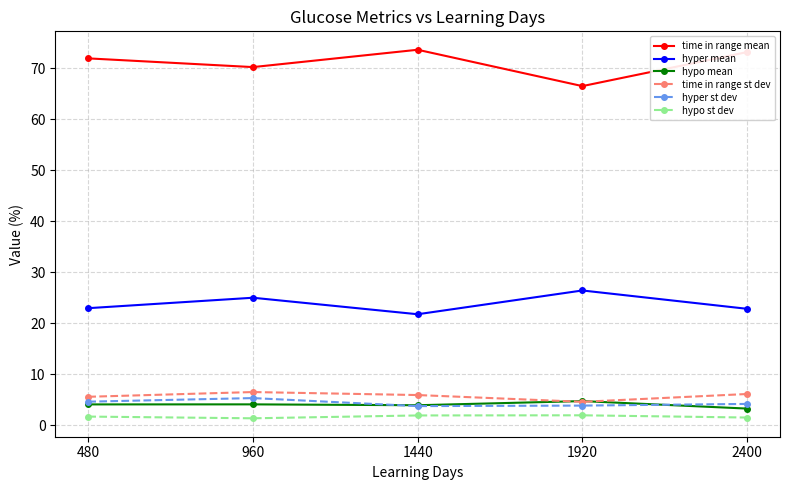

At how many categories does at least one series exceed 43?

5